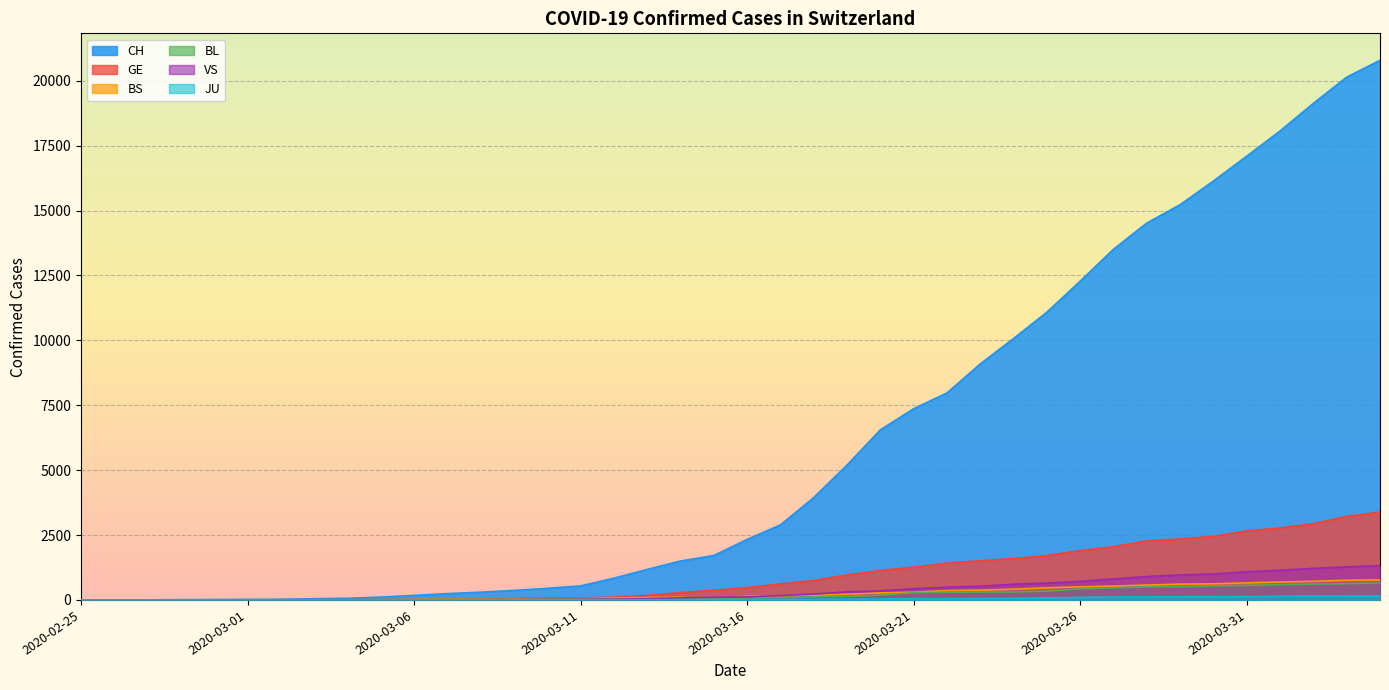

Reading left to right, transcribe all the data shown in this chart.

CH: 2020-02-25=1	2020-02-26=2	2020-02-27=4	2020-02-28=11	2020-02-29=14	2020-03-01=20	2020-03-02=26	2020-03-03=46	2020-03-04=63	2020-03-05=109	2020-03-06=175	2020-03-07=243	2020-03-08=298	2020-03-09=368	2020-03-10=447	2020-03-11=540	2020-03-12=839	2020-03-13=1176	2020-03-14=1500	2020-03-15=1713	2020-03-16=2332	2020-03-17=2892	2020-03-18=3947	2020-03-19=5199	2020-03-20=6555	2020-03-21=7368	2020-03-22=7975	2020-03-23=9094	2020-03-24=10075	2020-03-25=11087	2020-03-26=12285	2020-03-27=13512	2020-03-28=14521	2020-03-29=15228	2020-03-30=16141	2020-03-31=17098	2020-04-01=18069	2020-04-02=19133	2020-04-03=20141	2020-04-04=20789
GE: 2020-02-25=0	2020-02-26=1	2020-02-27=1	2020-02-28=3	2020-02-29=5	2020-03-01=7	2020-03-02=7	2020-03-03=9	2020-03-04=9	2020-03-05=13	2020-03-06=17	2020-03-07=26	2020-03-08=35	2020-03-09=44	2020-03-10=68	2020-03-11=79	2020-03-12=108	2020-03-13=173	2020-03-14=282	2020-03-15=372	2020-03-16=472	2020-03-17=619	2020-03-18=751	2020-03-19=961	2020-03-20=1136	2020-03-21=1262	2020-03-22=1417	2020-03-23=1509	2020-03-24=1598	2020-03-25=1708	2020-03-26=1902	2020-03-27=2051	2020-03-28=2277	2020-03-29=2349	2020-03-30=2450	2020-03-31=2657	2020-04-01=2775	2020-04-02=2938	2020-04-03=3220	2020-04-04=3384
BS: 2020-02-25=0	2020-02-26=0	2020-02-27=1	2020-02-28=1	2020-02-29=1	2020-03-01=1	2020-03-02=1	2020-03-03=3	2020-03-04=3	2020-03-05=8	2020-03-06=15	2020-03-07=21	2020-03-08=24	2020-03-09=28	2020-03-10=33	2020-03-11=49	2020-03-12=73	2020-03-13=92	2020-03-14=100	2020-03-15=0	2020-03-16=144	2020-03-17=165	2020-03-18=182	2020-03-19=222	2020-03-20=272	2020-03-21=299	2020-03-22=358	2020-03-23=376	2020-03-24=414	2020-03-25=466	2020-03-26=505	2020-03-27=534	2020-03-28=573	2020-03-29=609	2020-03-30=621	2020-03-31=657	2020-04-01=691	2020-04-02=718	2020-04-03=758	2020-04-04=771
BL: 2020-02-25=0	2020-02-26=0	2020-02-27=0	2020-02-28=1	2020-02-29=2	2020-03-01=2	2020-03-02=2	2020-03-03=2	2020-03-04=2	2020-03-05=6	2020-03-06=6	2020-03-07=15	2020-03-08=19	2020-03-09=20	2020-03-10=22	2020-03-11=26	2020-03-12=26	2020-03-13=42	2020-03-14=47	2020-03-15=54	2020-03-16=76	2020-03-17=89	2020-03-18=116	2020-03-19=134	2020-03-20=184	2020-03-21=282	2020-03-22=289	2020-03-23=302	2020-03-24=306	2020-03-25=341	2020-03-26=422	2020-03-27=466	2020-03-28=502	2020-03-29=511	2020-03-30=539	2020-03-31=561	2020-04-01=588	2020-04-02=610	2020-04-03=625	2020-04-04=656
VS: 2020-02-25=0	2020-02-26=0	2020-02-27=0	2020-02-28=1	2020-02-29=1	2020-03-01=0	2020-03-02=3	2020-03-03=3	2020-03-04=4	2020-03-05=5	2020-03-06=6	2020-03-07=0	2020-03-08=7	2020-03-09=12	2020-03-10=17	2020-03-11=22	2020-03-12=30	2020-03-13=53	2020-03-14=76	2020-03-15=98	2020-03-16=116	2020-03-17=173	2020-03-18=225	2020-03-19=311	2020-03-20=346	2020-03-21=433	2020-03-22=490	2020-03-23=527	2020-03-24=606	2020-03-25=651	2020-03-26=715	2020-03-27=808	2020-03-28=902	2020-03-29=964	2020-03-30=1000	2020-03-31=1085	2020-04-01=1145	2020-04-02=1218	2020-04-03=1273	2020-04-04=1319
JU: 2020-02-25=0	2020-02-26=0	2020-02-27=0	2020-02-28=0	2020-02-29=0	2020-03-01=0	2020-03-02=0	2020-03-03=1	2020-03-04=1	2020-03-05=2	2020-03-06=3	2020-03-07=4	2020-03-08=4	2020-03-09=5	2020-03-10=6	2020-03-11=6	2020-03-12=9	2020-03-13=10	2020-03-14=15	2020-03-15=16	2020-03-16=17	2020-03-17=24	2020-03-18=26	2020-03-19=31	2020-03-20=37	2020-03-21=49	2020-03-22=51	2020-03-23=57	2020-03-24=66	2020-03-25=78	2020-03-26=99	2020-03-27=112	2020-03-28=118	2020-03-29=118	2020-03-30=122	2020-03-31=127	2020-04-01=144	2020-04-02=145	2020-04-03=149	2020-04-04=153